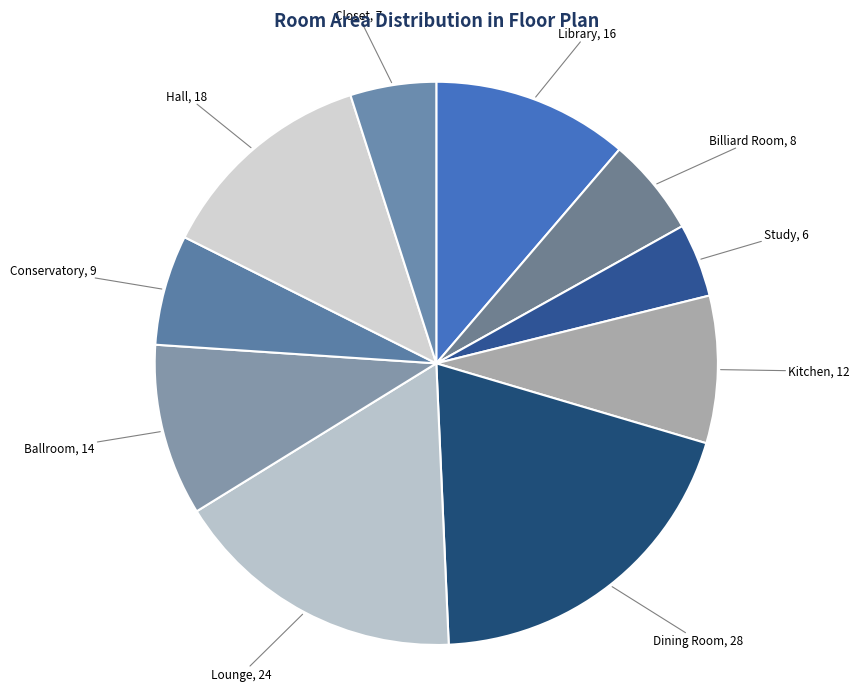

Is there a majority slice in this chart?

No